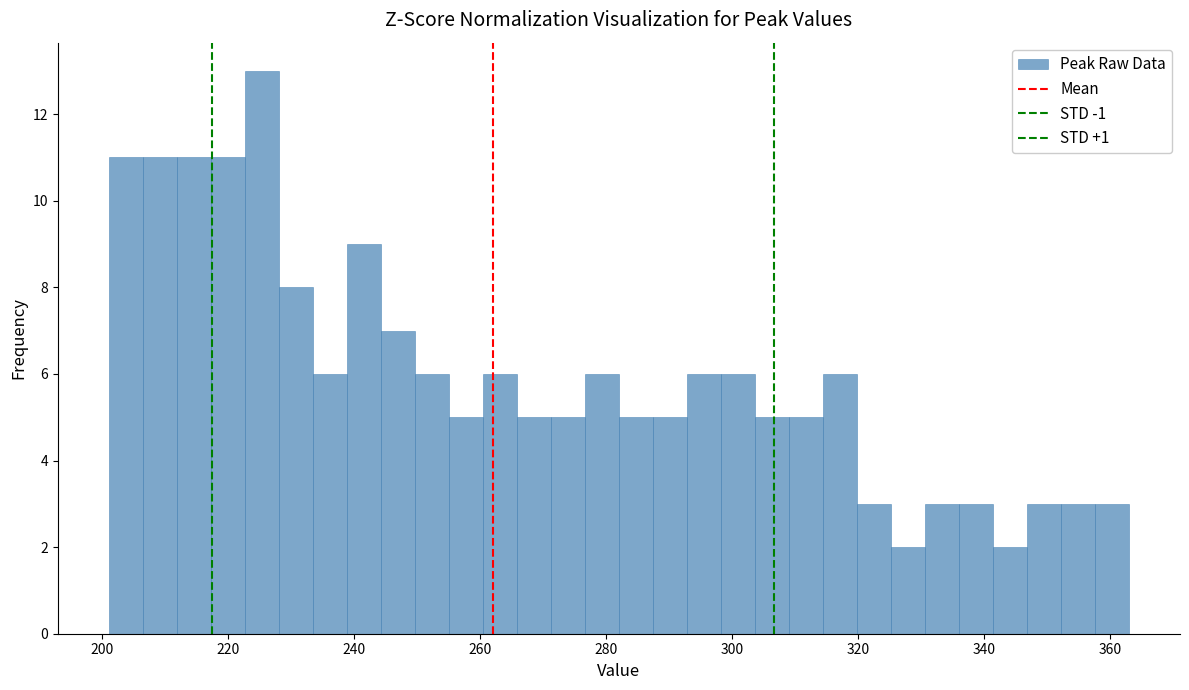

Around what value on the x-axis is the tallest bar? Give the approximate position of its centre, as read against the axis.

226